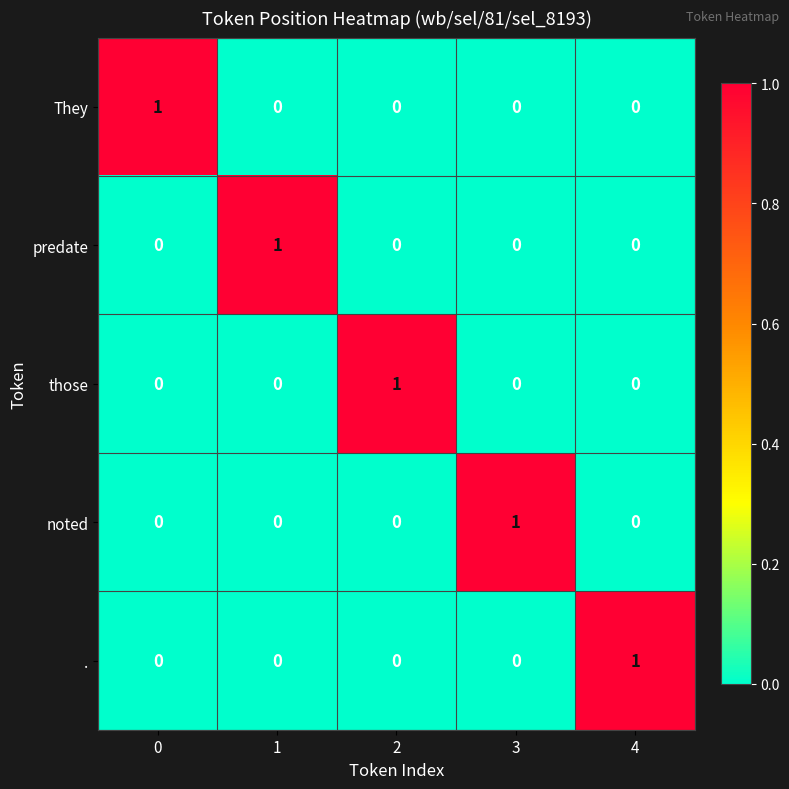

How many . values are between 0 and 1?

5